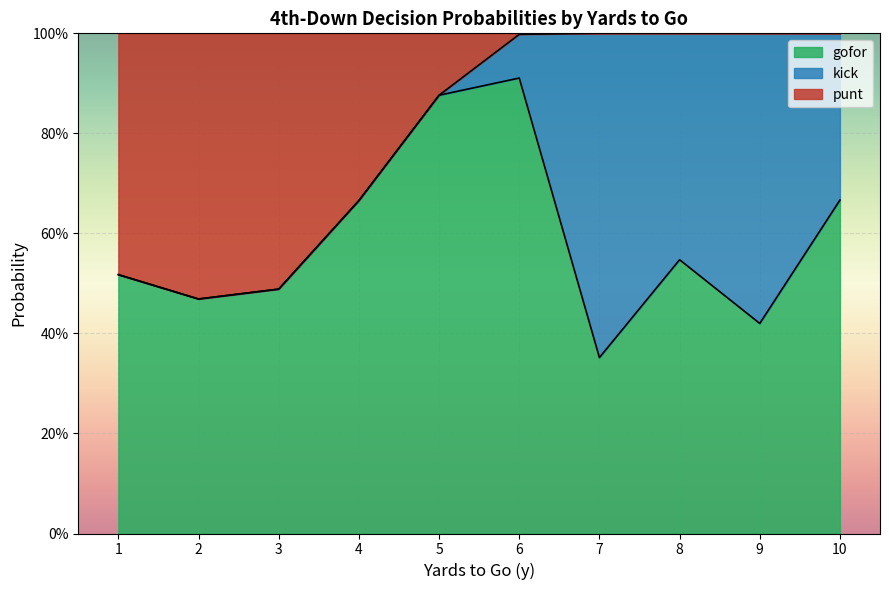

What is the total value across all series at 9?

1.0